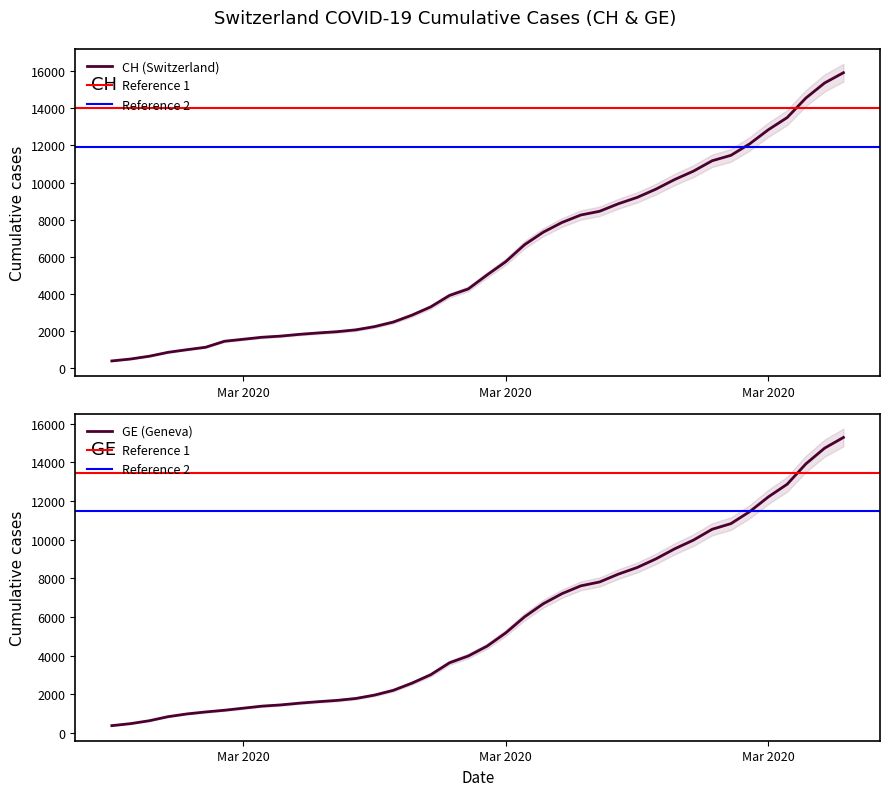

Which series has the largest total across all categories?

CH